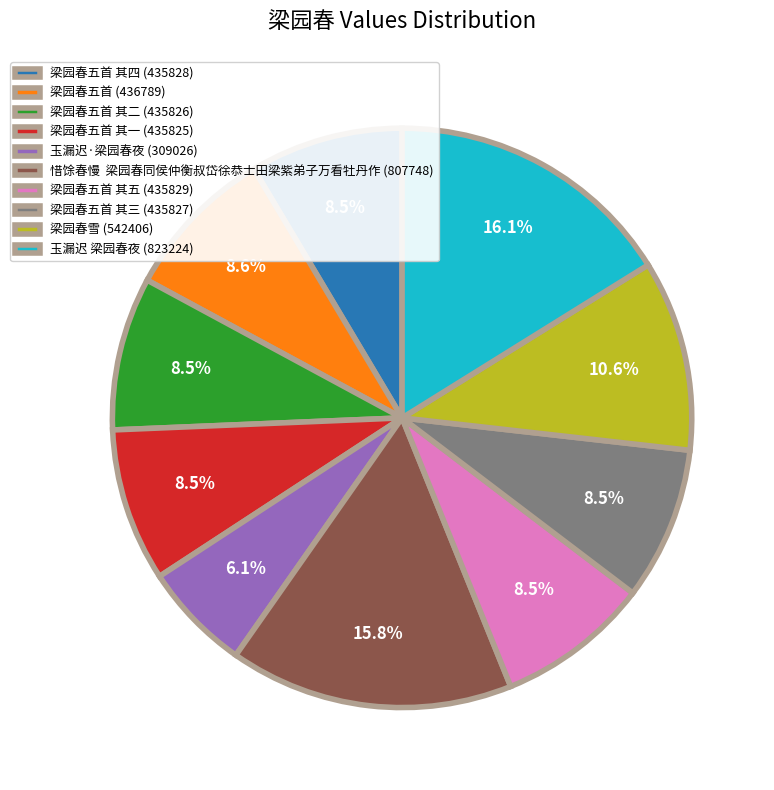

Is there any slice that represents more than half of the pie?

No